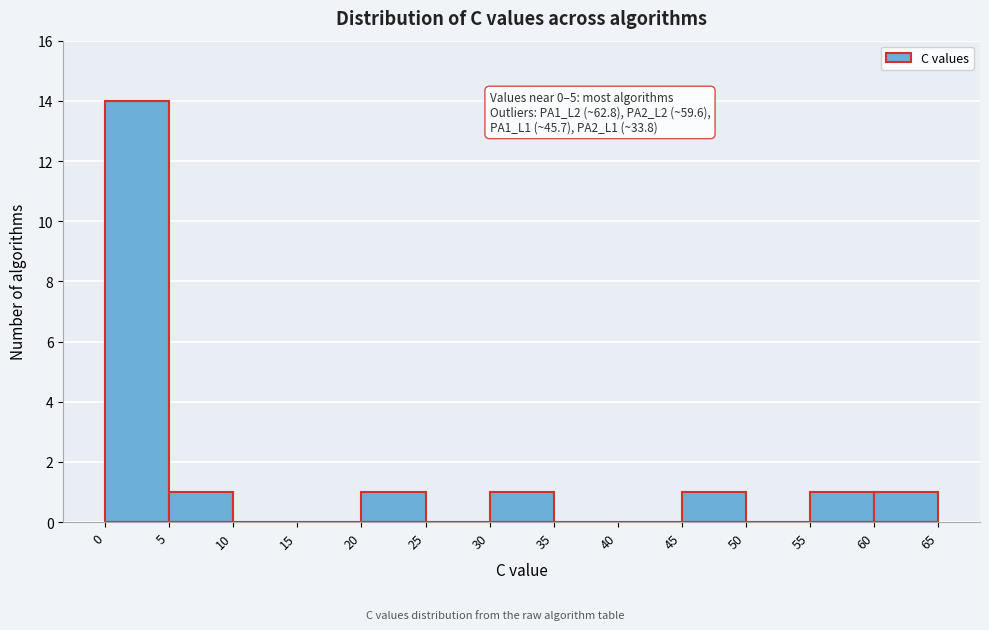

Over which range of the x-axis is the bar tallest?

0 to 5